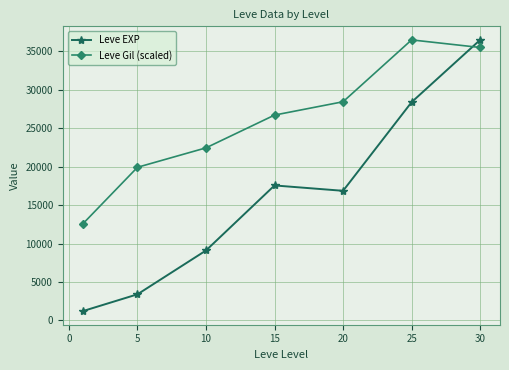

What is the value of the Leve EXP point at the 6th from the left?

28393.3